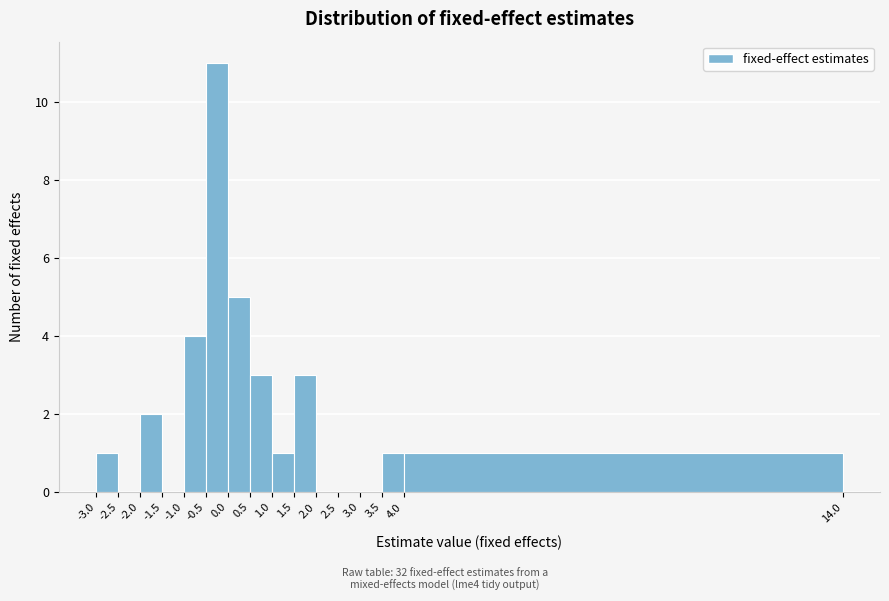

How tall is the bar that spans 3.5 to 4.0 on the x-axis? The values are not printed on the chart, so give them approximately, as read against the axis.

1